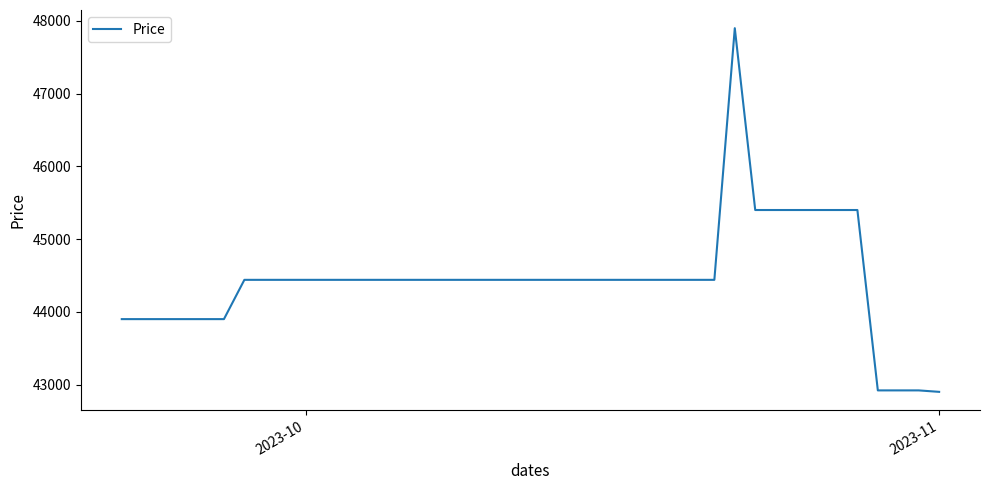

What is the greatest value displayed?

47900